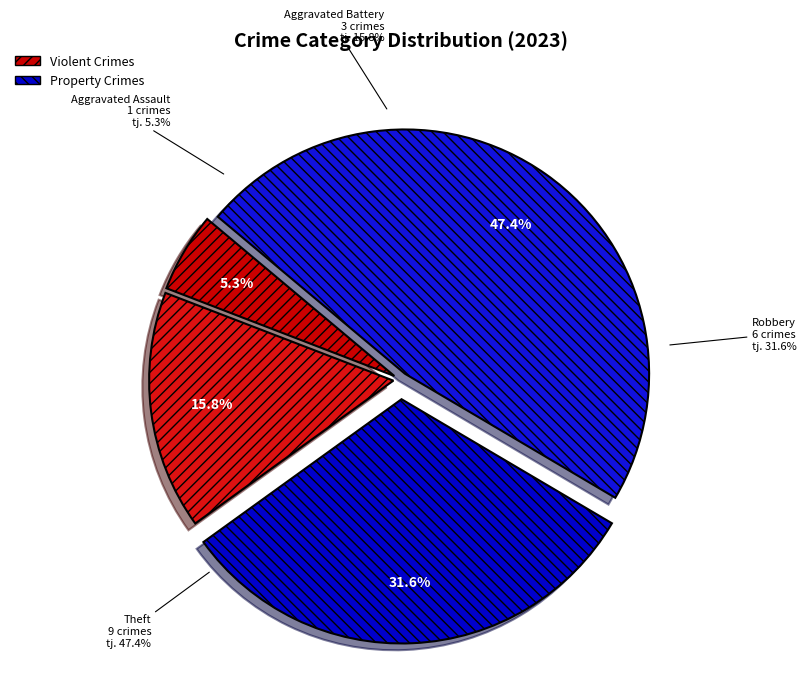

What is the change in value from Robbery to Theft?

+3